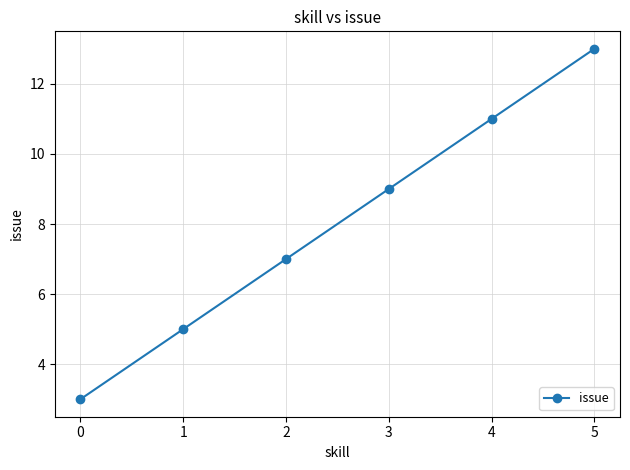

Approximately how many times larger is the value at 2 compared to 5?

0.5